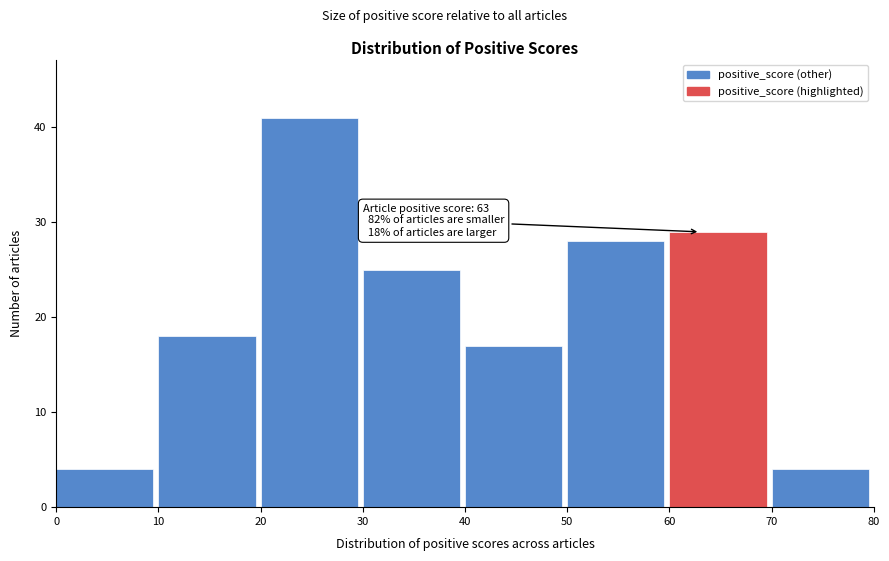

Over which range of the x-axis is the bar tallest?

20 to 30